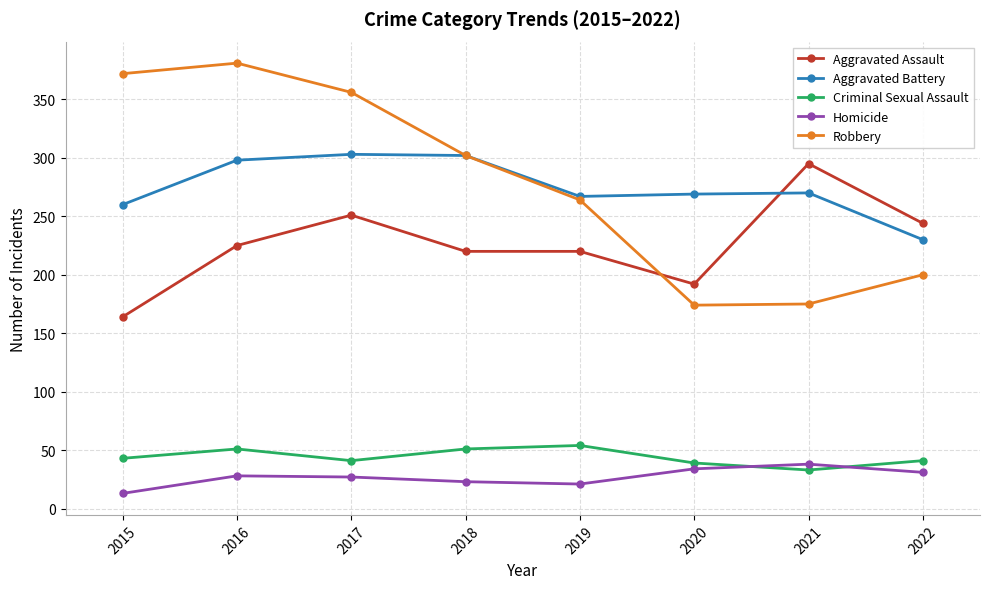

True or false: Robbery and Aggravated Assault intersect in this chart.

True